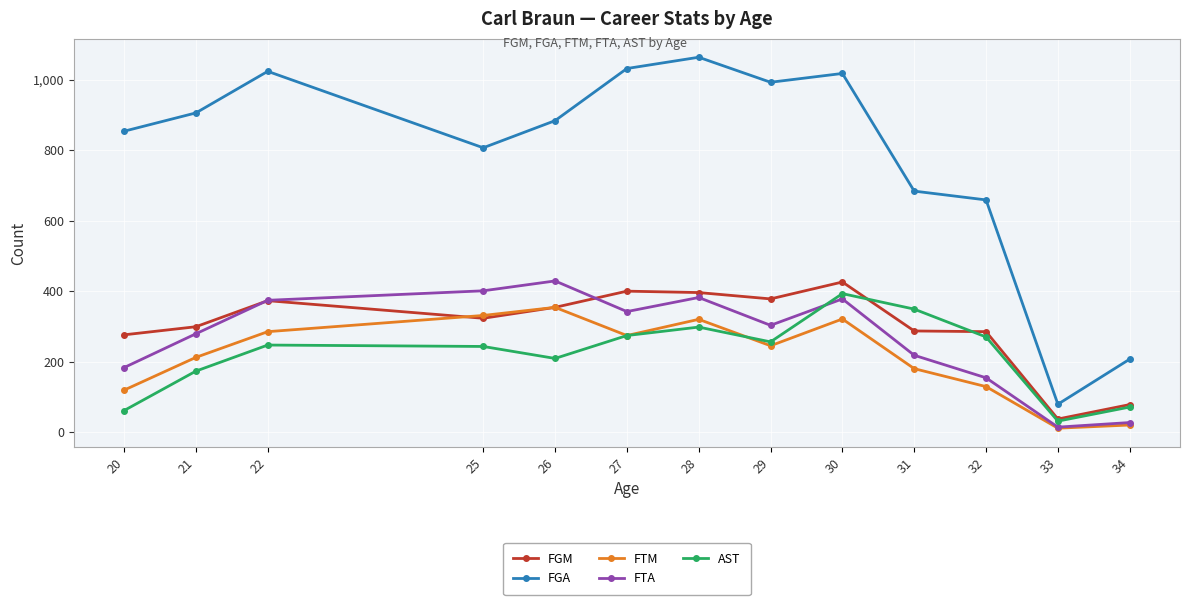

True or false: FGA and FTM intersect in this chart.

False